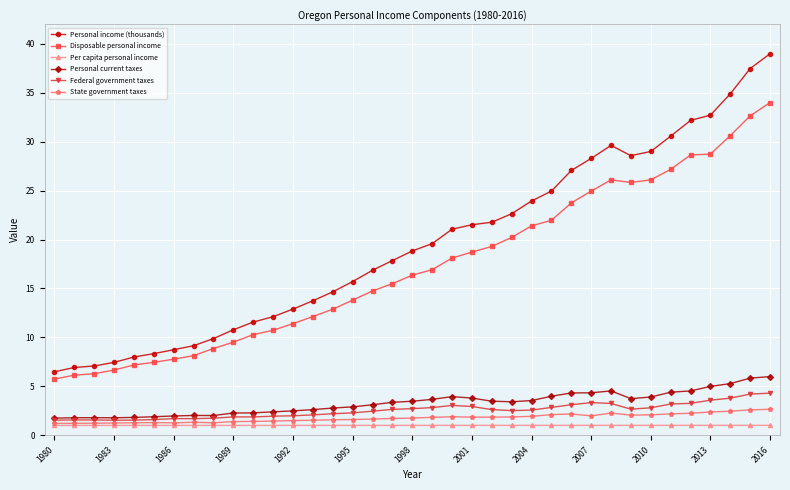

True or false: Personal current taxes has more than 0 interior local peaks.

True